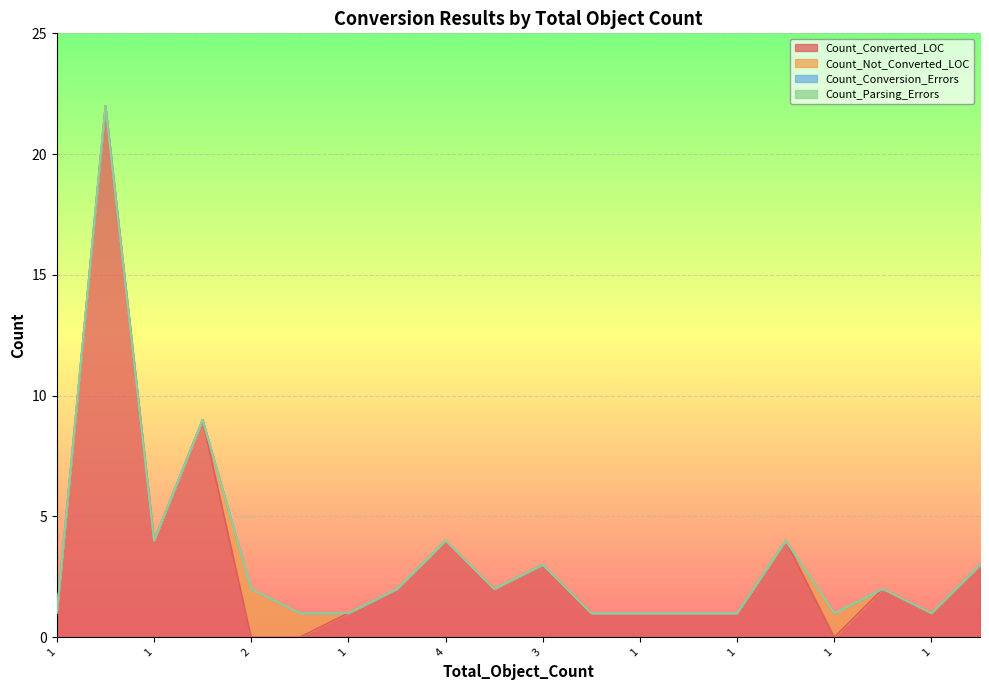

Rank the series at 1 from lowest to highest value.

Count_Not_Converted_LOC, Count_Conversion_Errors, Count_Parsing_Errors, Count_Converted_LOC